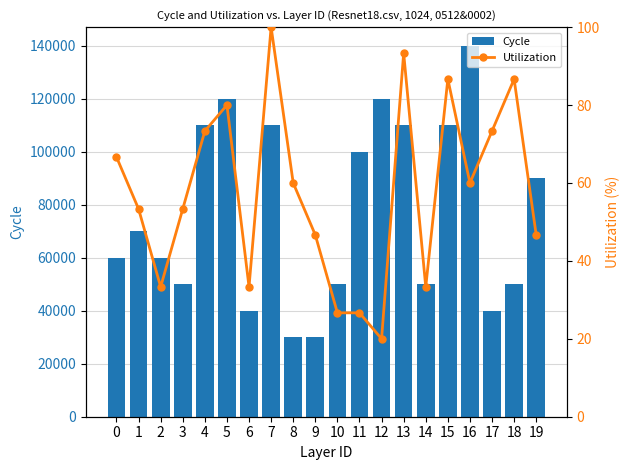

What is the difference between the second highest and second lowest values in the Cycle series?

90000